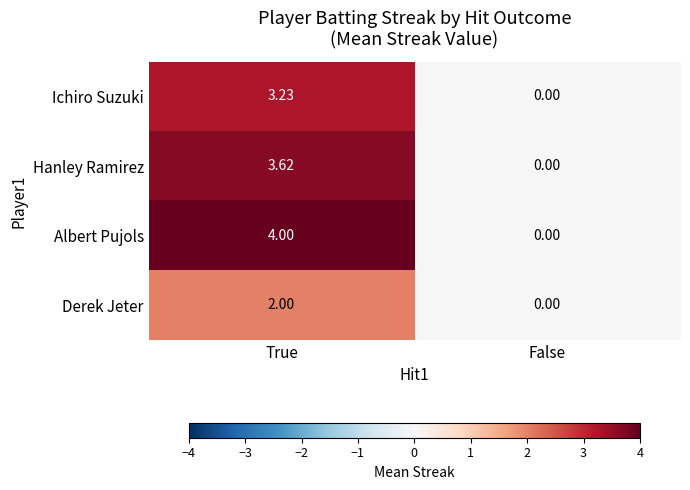

How many values in Derek Jeter are above zero?

1